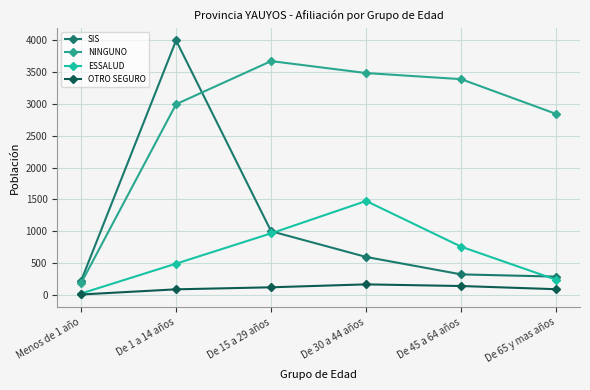

Between De 15 a 29 años and De 45 a 64 años, which series saw the biggest shift?

SIS